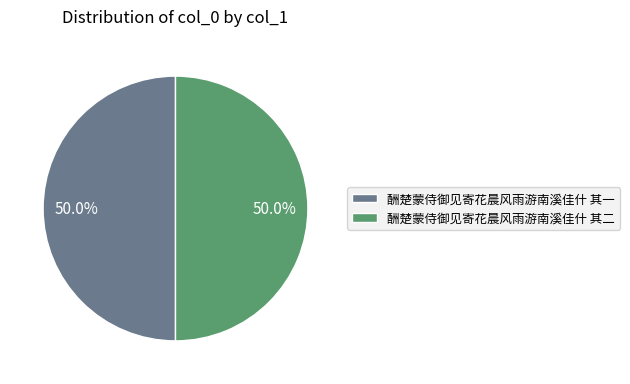

How many slices are in this pie chart?

2